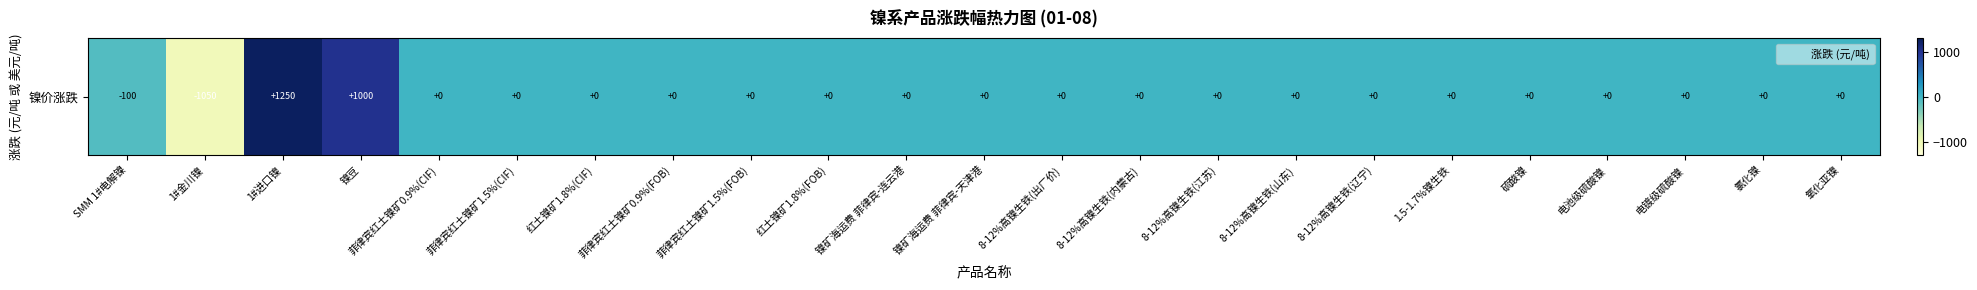

How many negative values are there?

2